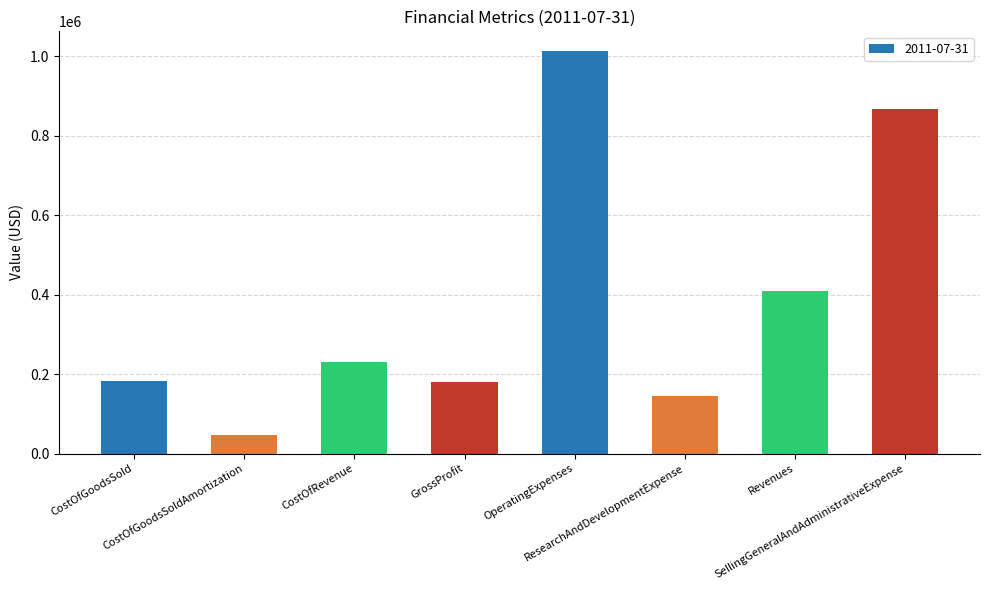

What is the greatest value displayed?

1012256